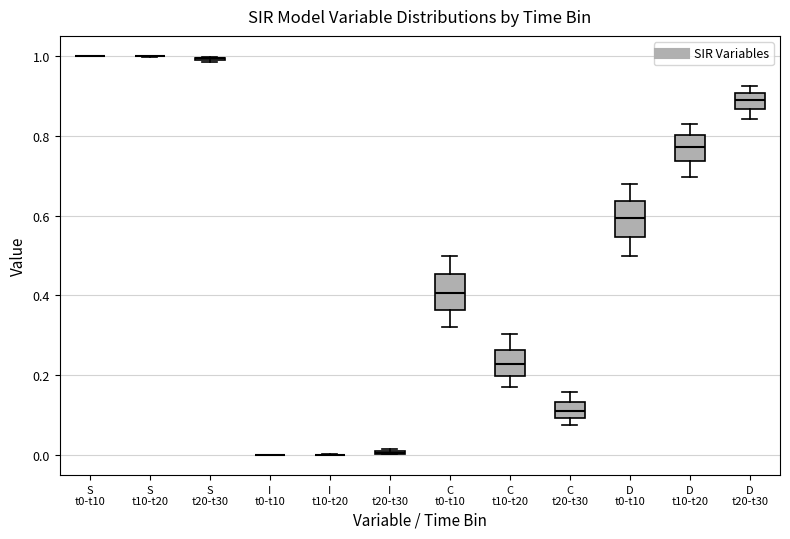

Reading left to right, read every box against the y-axis: the position of its median line, the range the box covers, and the ends of its whiskers. The values are not printed on the chart, so give them approximately, as read against the axis.

S t0-t10: box collapsed to a line at 1.00, whiskers 1.00 to 1.00
S t10-t20: box collapsed to a line at 1.00, whiskers 1.00 to 1.00
S t20-t30: box collapsed to a line at 1.00, whiskers 0.98 to 1.00
I t0-t10: box collapsed to a line at 0.00, whiskers 0.00 to 0.00
I t10-t20: box collapsed to a line at 0.00, whiskers 0.00 to 0.00
I t20-t30: box collapsed to a line at 0.00, whiskers 0.00 to 0.02
C t0-t10: median 0.40, box 0.36 to 0.46, whiskers 0.32 to 0.50
C t10-t20: median 0.22, box 0.20 to 0.26, whiskers 0.16 to 0.30
C t20-t30: median 0.12, box 0.10 to 0.14, whiskers 0.08 to 0.16
D t0-t10: median 0.60, box 0.54 to 0.64, whiskers 0.50 to 0.68
D t10-t20: median 0.78, box 0.74 to 0.80, whiskers 0.70 to 0.84
D t20-t30: median 0.88, box 0.86 to 0.90, whiskers 0.84 to 0.92